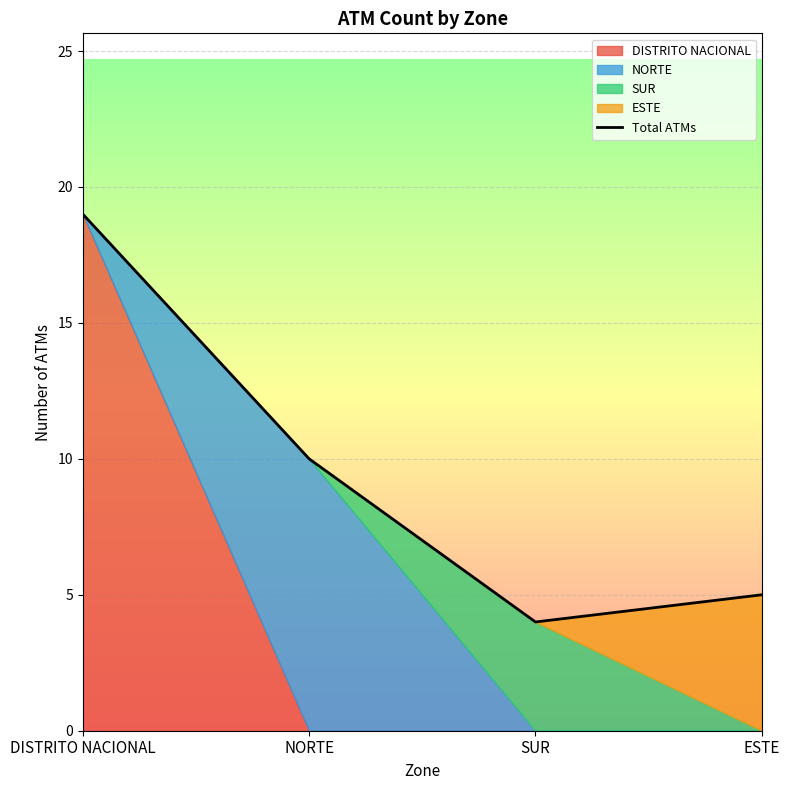

What is the difference between the second highest and minimum values?

6